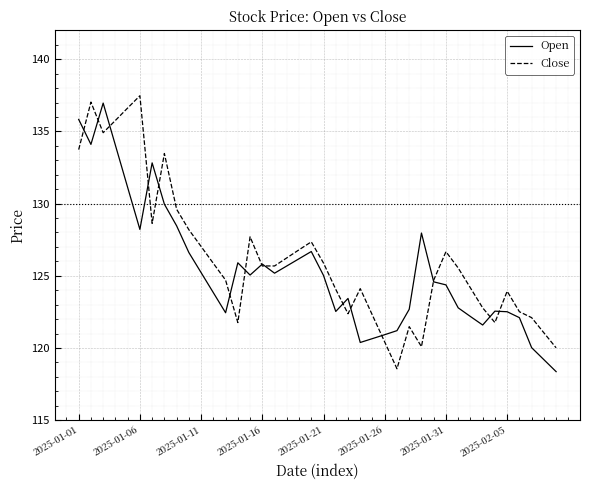

True or false: Close has a value of 31.4 at 2025-01-31.

False